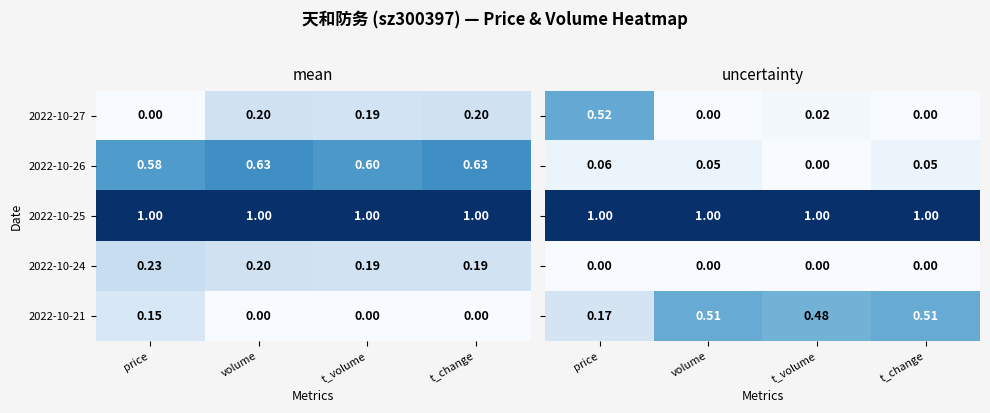

What is the difference between the highest and lowest values at t_change?

1.0